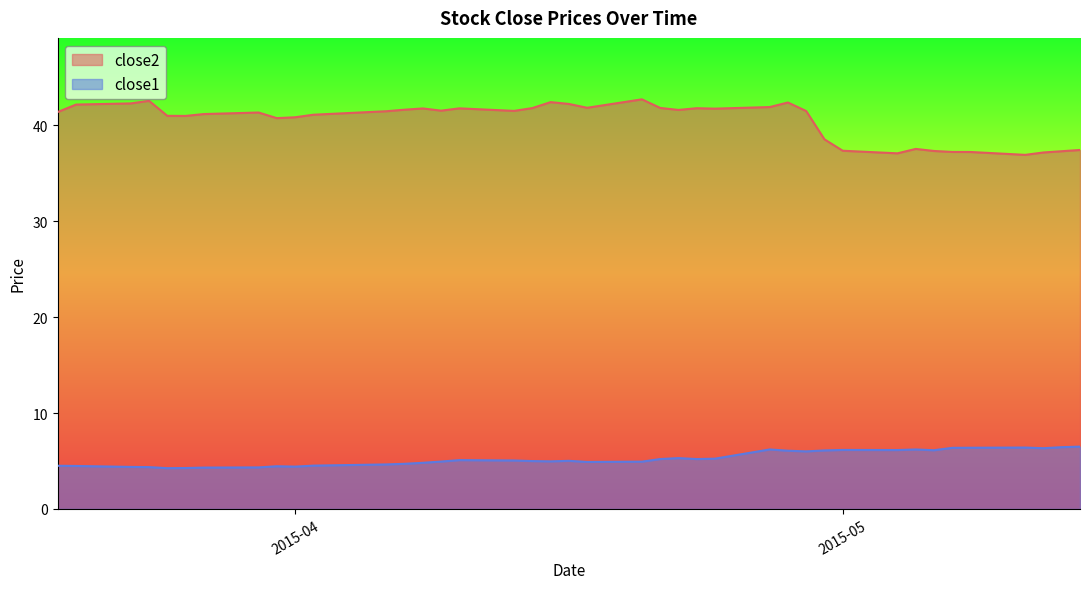

How many lines are shown in the chart?

2